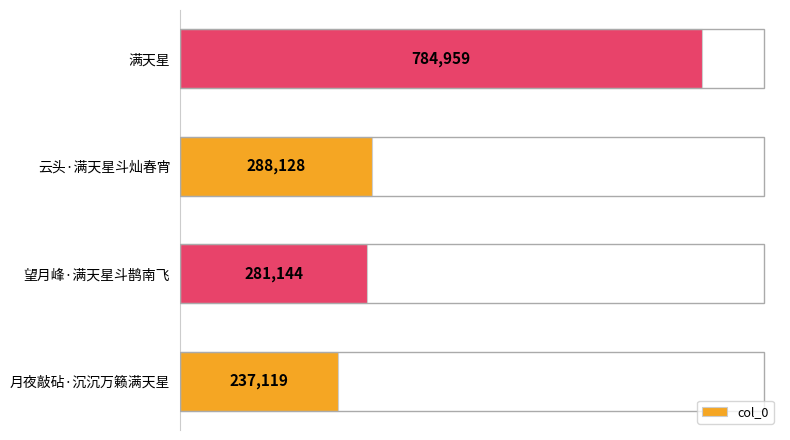

What is the difference between the maximum and second lowest values?

503815